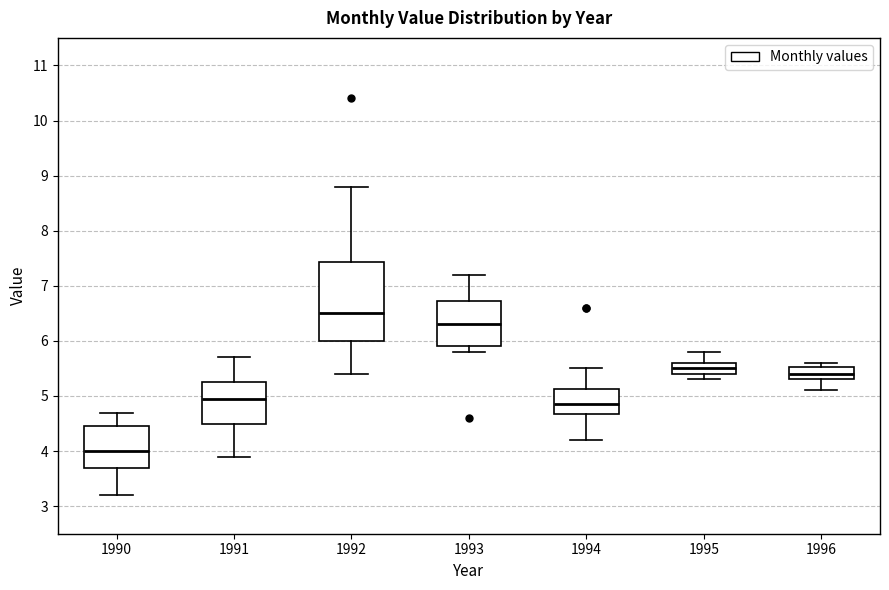

Reading left to right, transcribe this box plot: for each box, give where its median line is, the range the box spans, and where its two whiskers end, as read against the y-axis. The values are not printed on the chart, so give them approximately, as read against the axis.

1990: median 4.0, box 3.7 to 4.5, whiskers 3.2 to 4.7
1991: median 5.0, box 4.5 to 5.3, whiskers 3.9 to 5.7
1992: median 6.5, box 6.0 to 7.4, whiskers 5.4 to 8.8
1993: median 6.3, box 5.9 to 6.7, whiskers 5.8 to 7.2
1994: median 4.9, box 4.7 to 5.1, whiskers 4.2 to 5.5
1995: median 5.5, box 5.4 to 5.6, whiskers 5.3 to 5.8
1996: median 5.4, box 5.3 to 5.5, whiskers 5.1 to 5.6